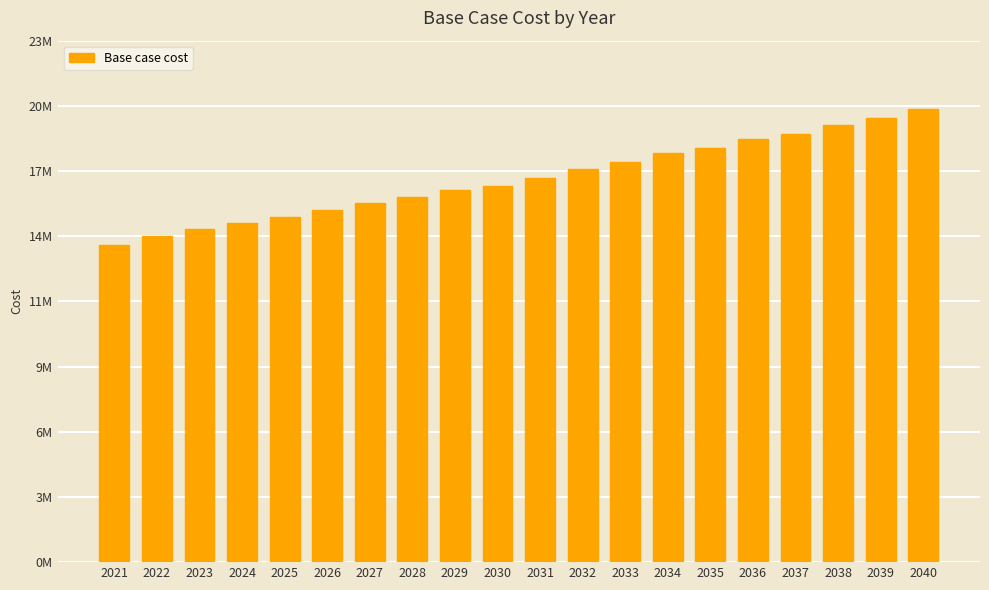

What is the sum of the values at 2033 and 2038?

36409440.1